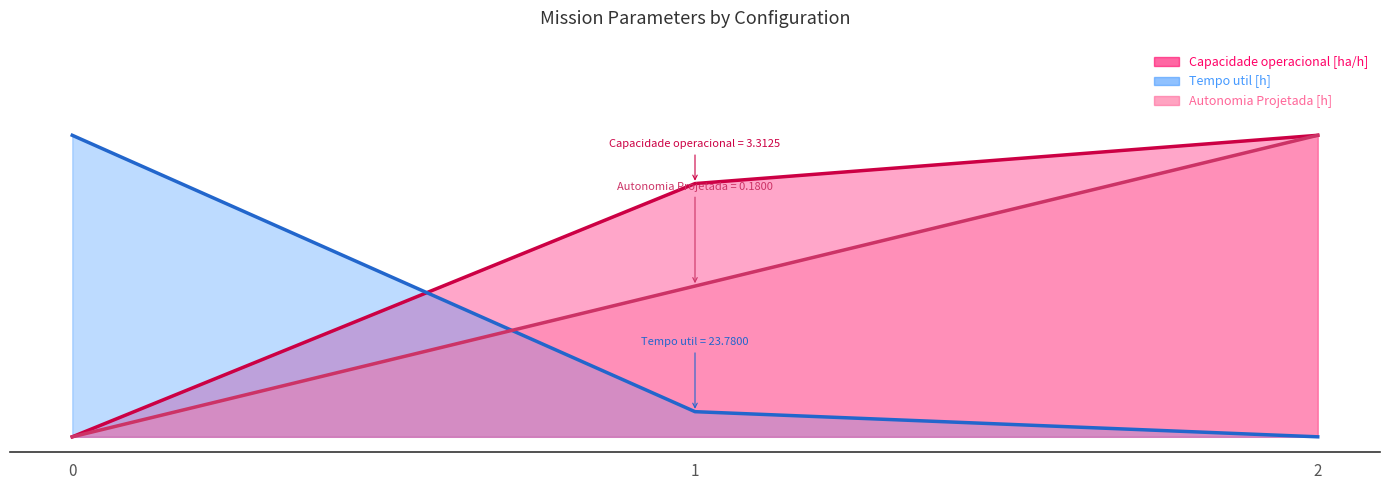

Rank the categories by Capacidade operacional [ha/h] (line) value from highest to lowest.

2, 1, 0